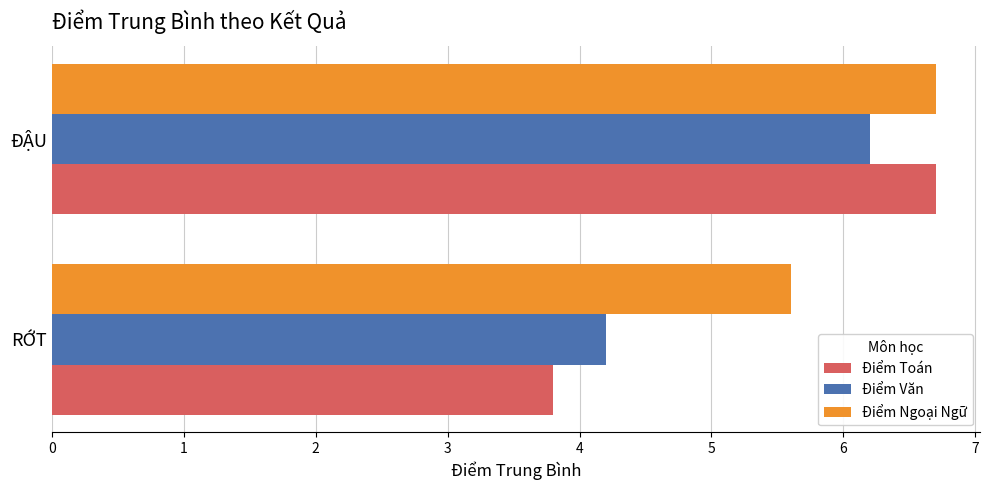

At which category is the sum across all series the highest?

ĐẬU